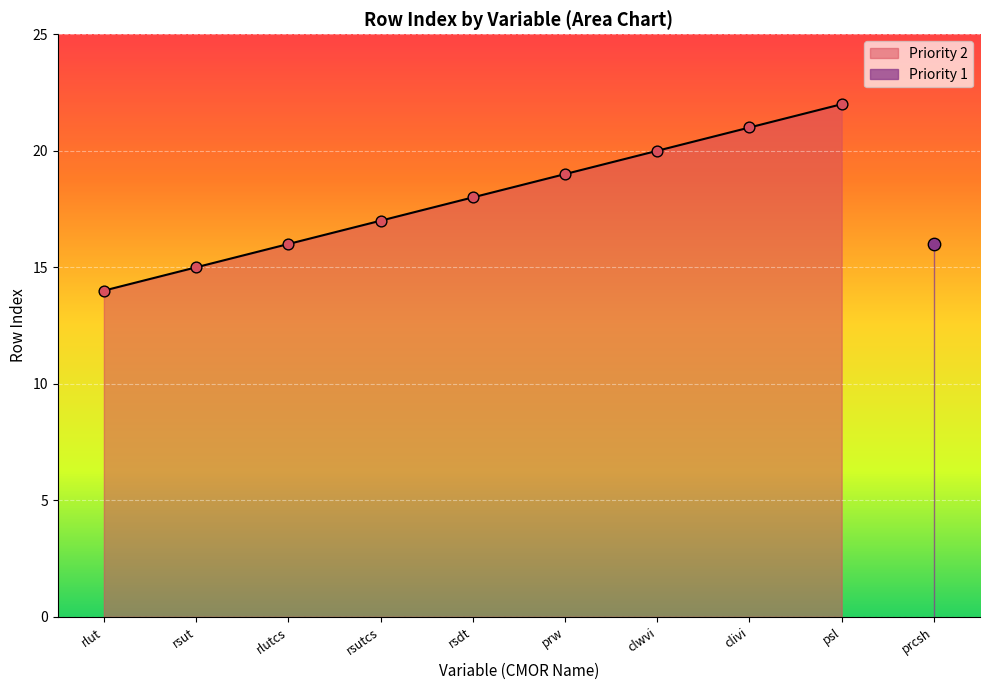

Between clivi and rsut, which is larger?

clivi